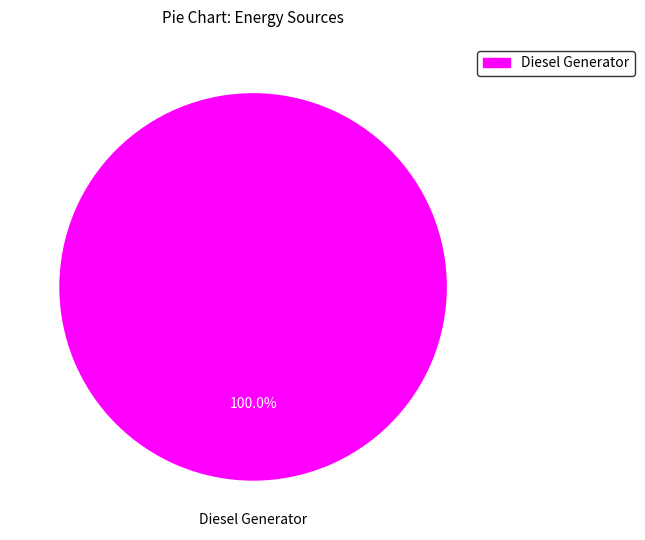

How many segments does this pie chart have?

1